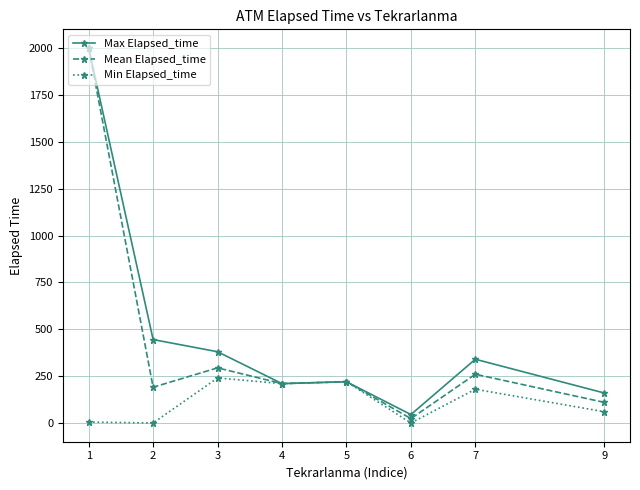

What is the sum of the Min Elapsed_time values at 3 and 7?

420.0